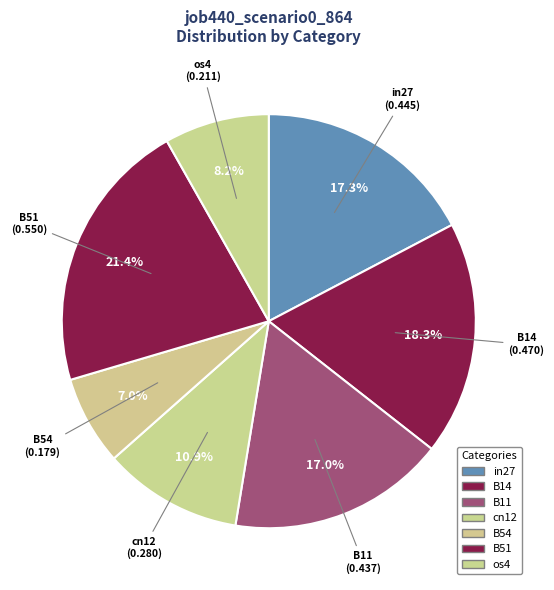

How many slices are in this pie chart?

7